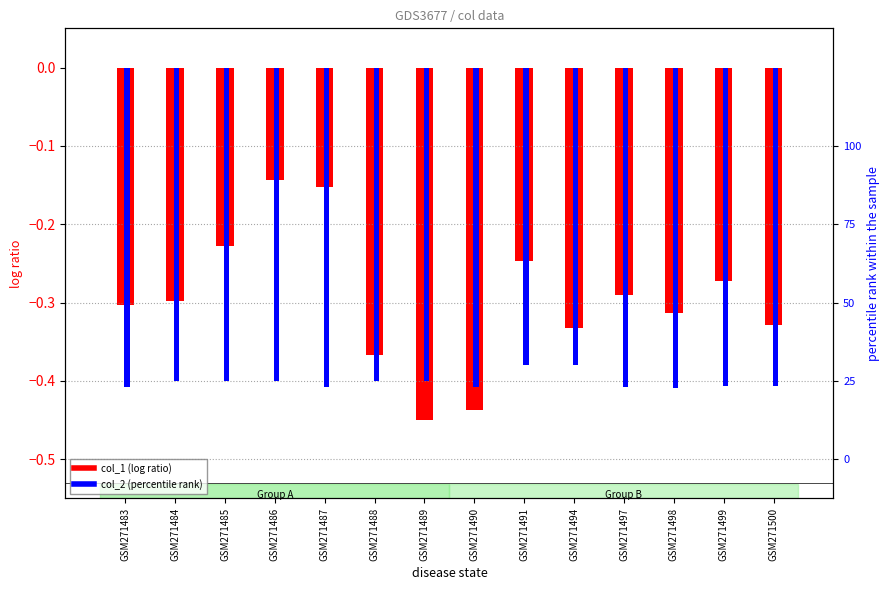

What is the value of the col_2 (percentile rank) bar at the 7th from the left?

-0.4